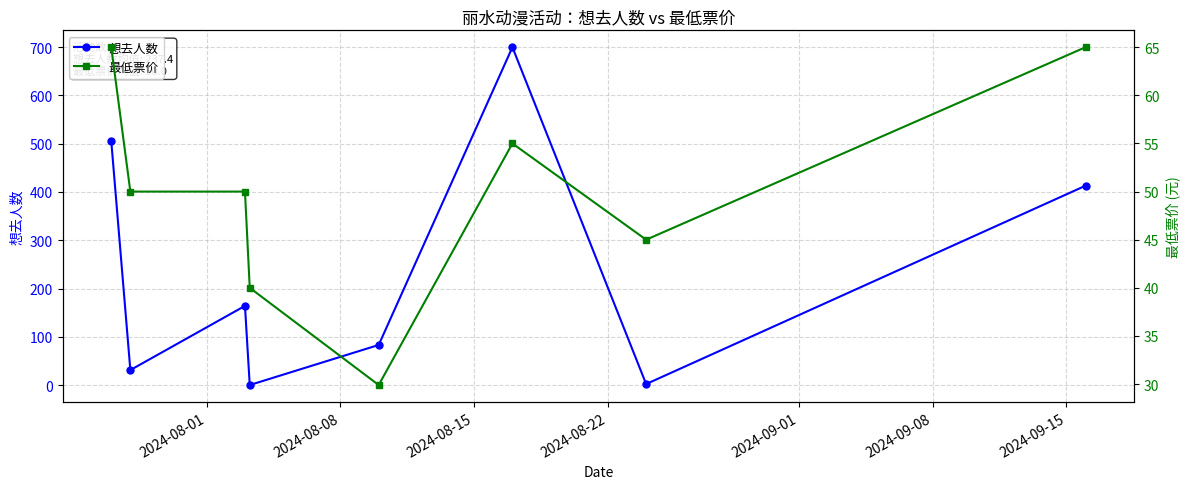

What is the highest value of the 想去人数 series?

700